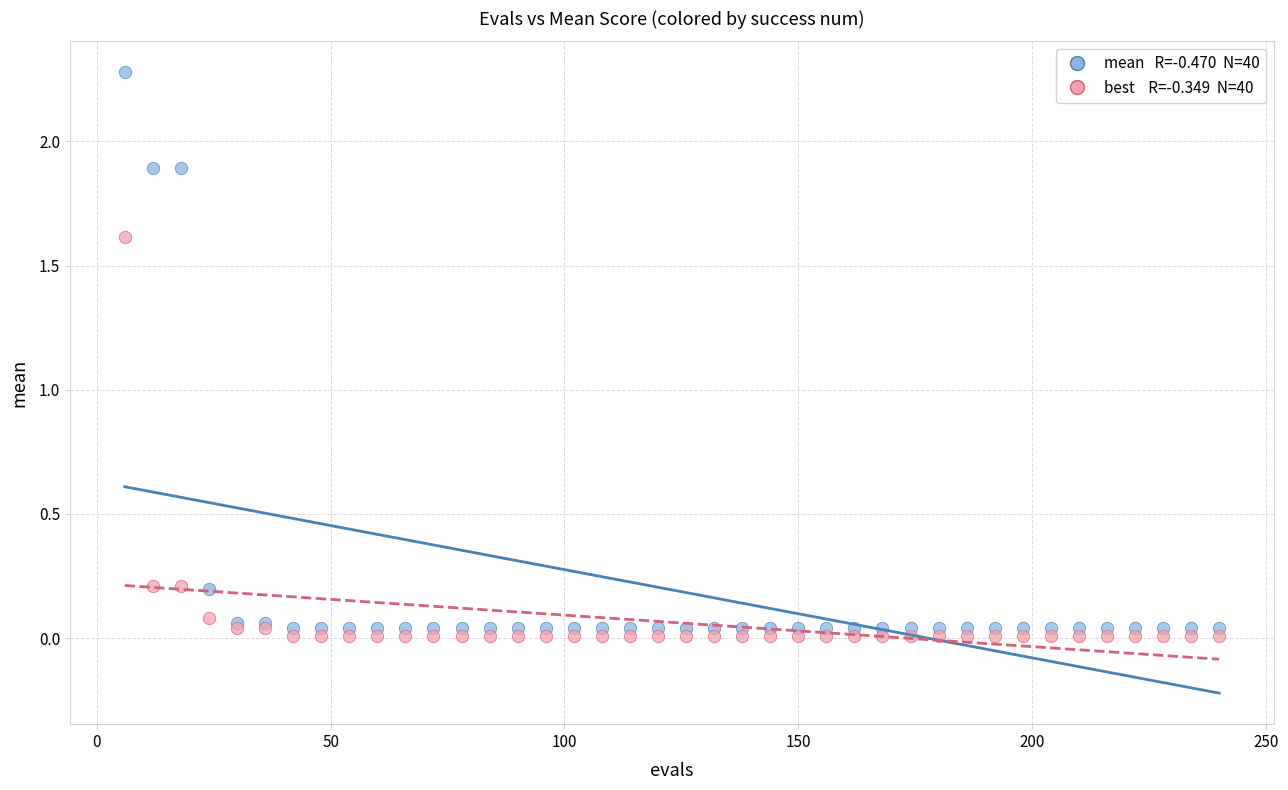

Across all series, what Y value is closest to 1?

1.6